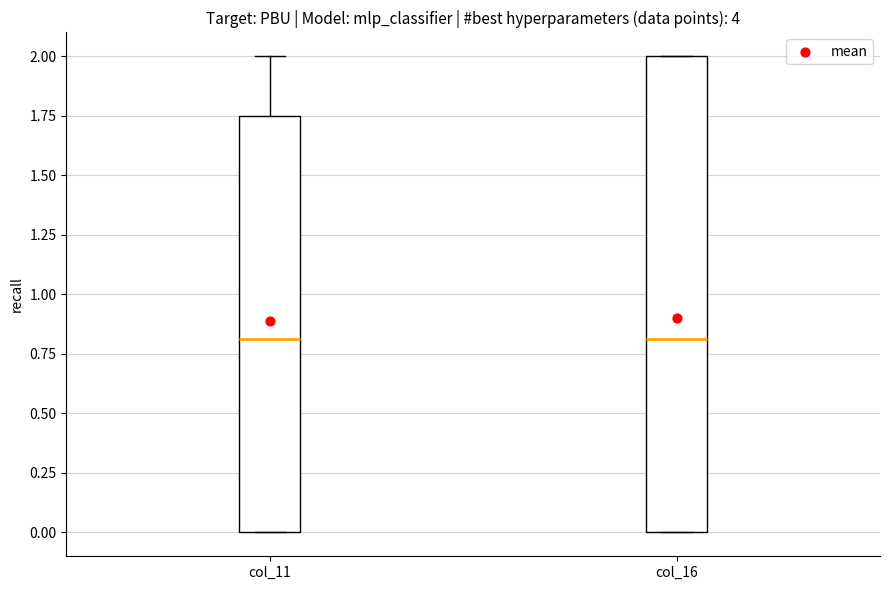

Where is the upper edge of the box for col_16 on the y-axis? The values are not printed on the chart, so give them approximately, as read against the axis.

2.00